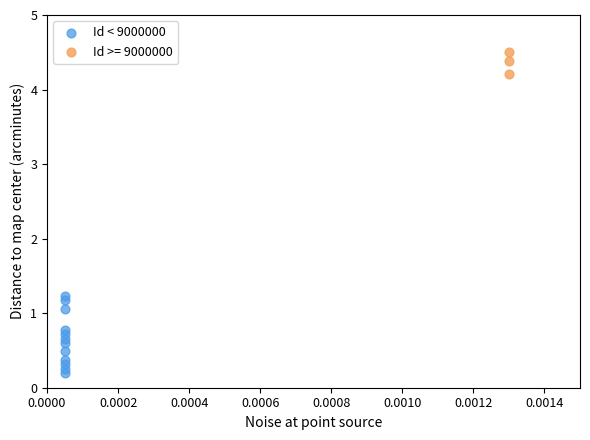

Which series reaches the minimum Y coordinate?

Id < 9000000